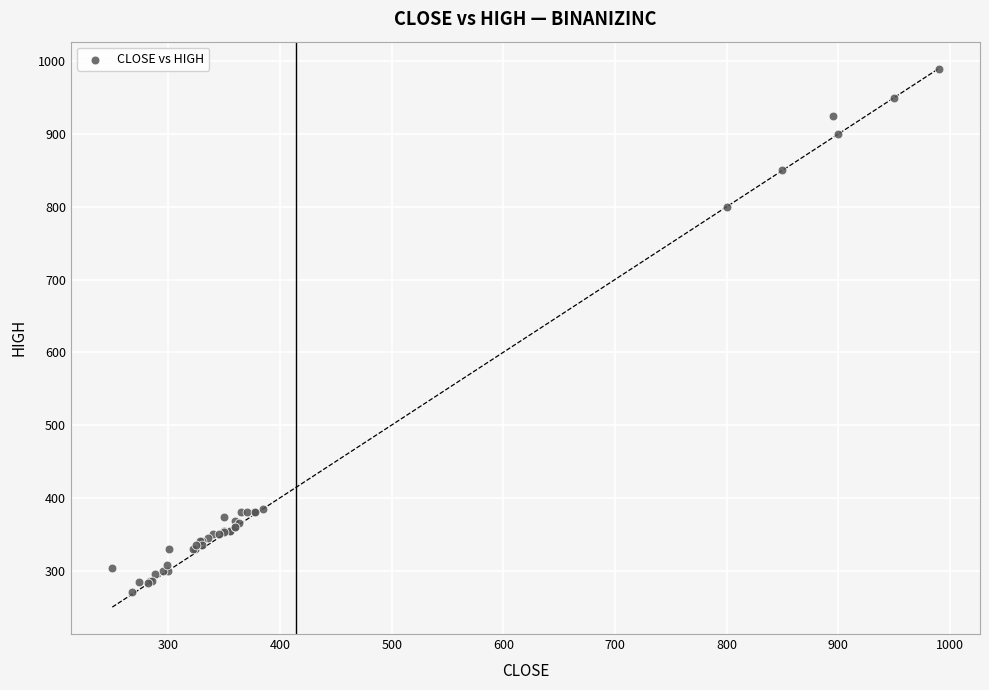

What Y value in the scatter plot is closest to 630?

800.0